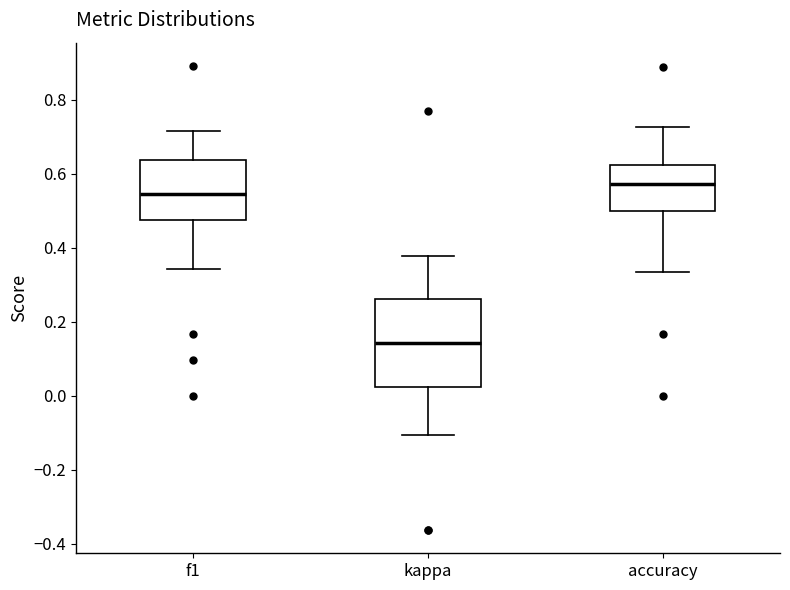

Which box has the lowest median line?

kappa